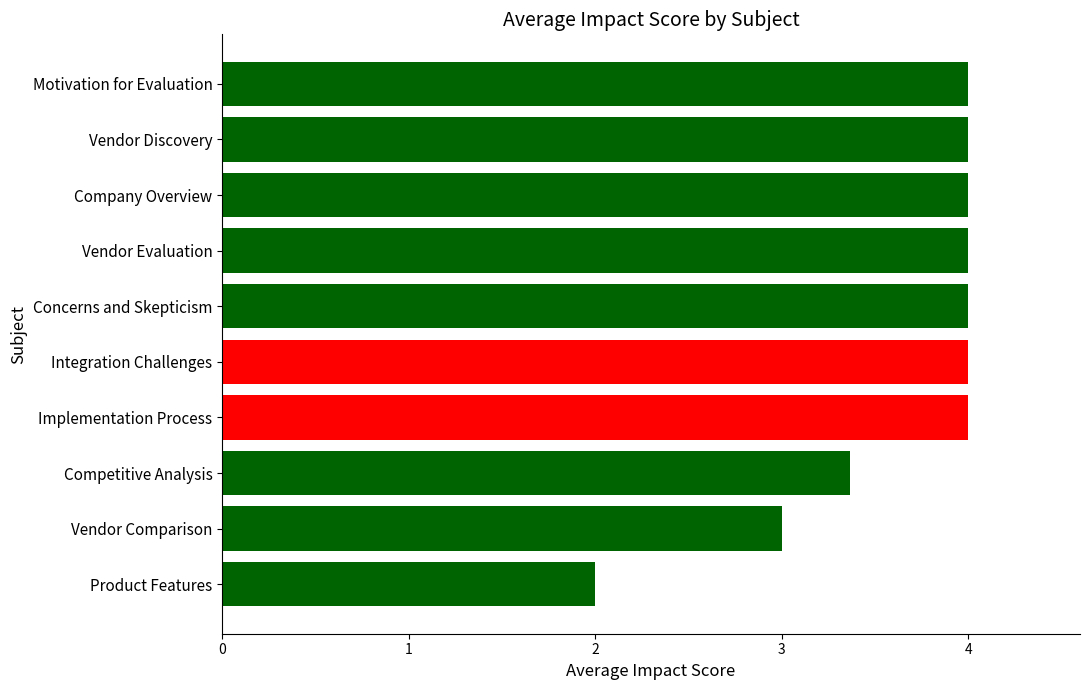

Which category has the lowest value across all series?

Product Features